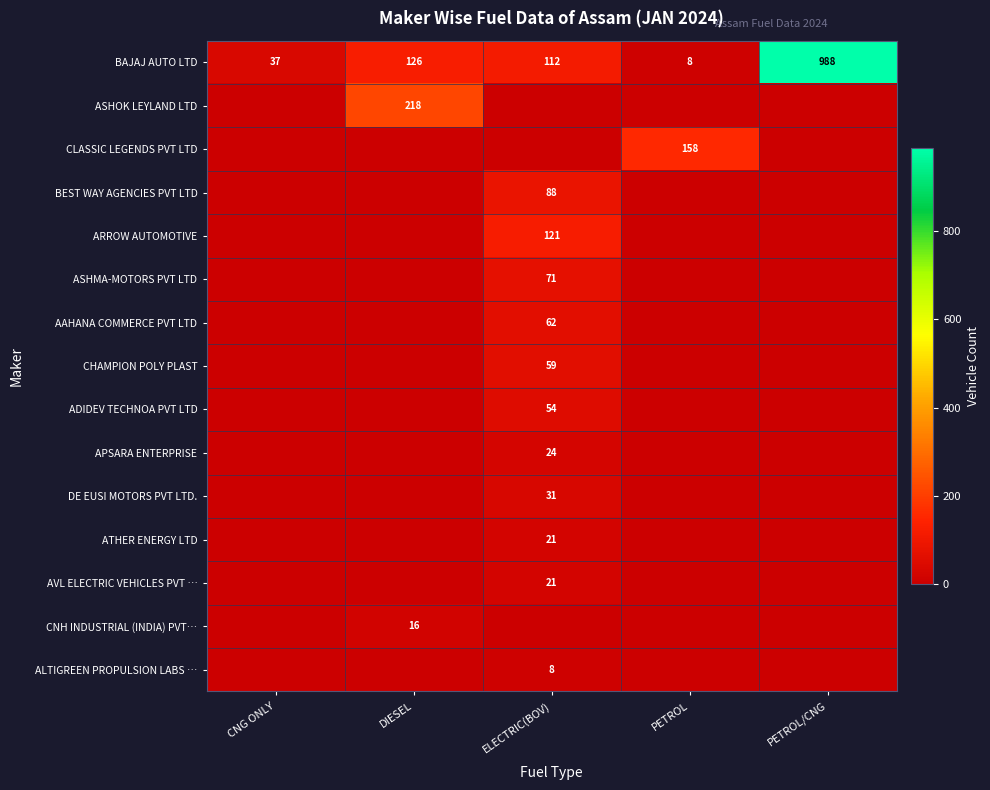

The value of ASHOK LEYLAND LTD at DIESEL is 116. True or false?

False